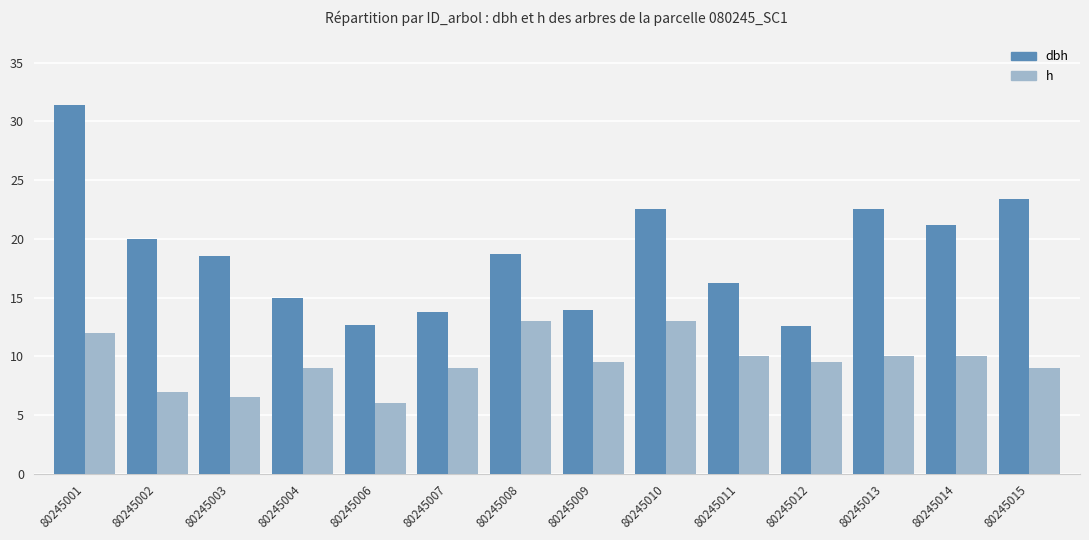

At how many categories does at least one series exceed 25?

1